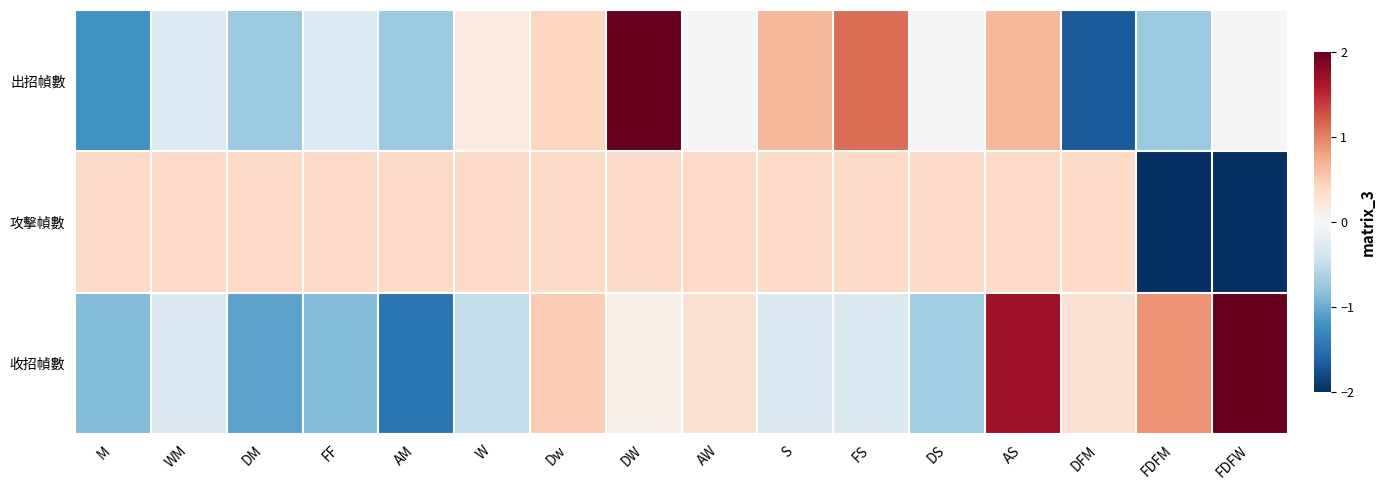

What is the minimum value shown in the chart?

-2.6